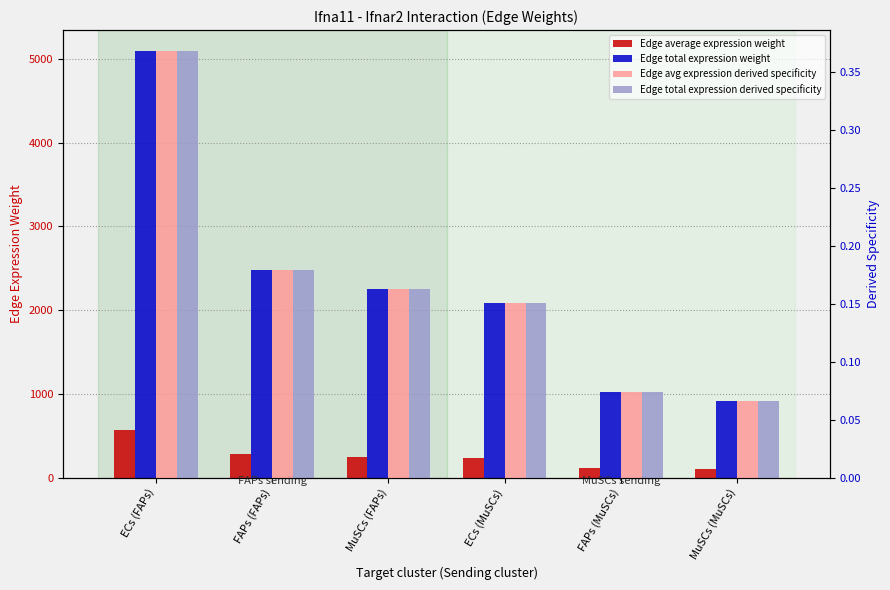

Where is Edge total expression derived specificity nearest to the value 0?

MuSCs (MuSCs)